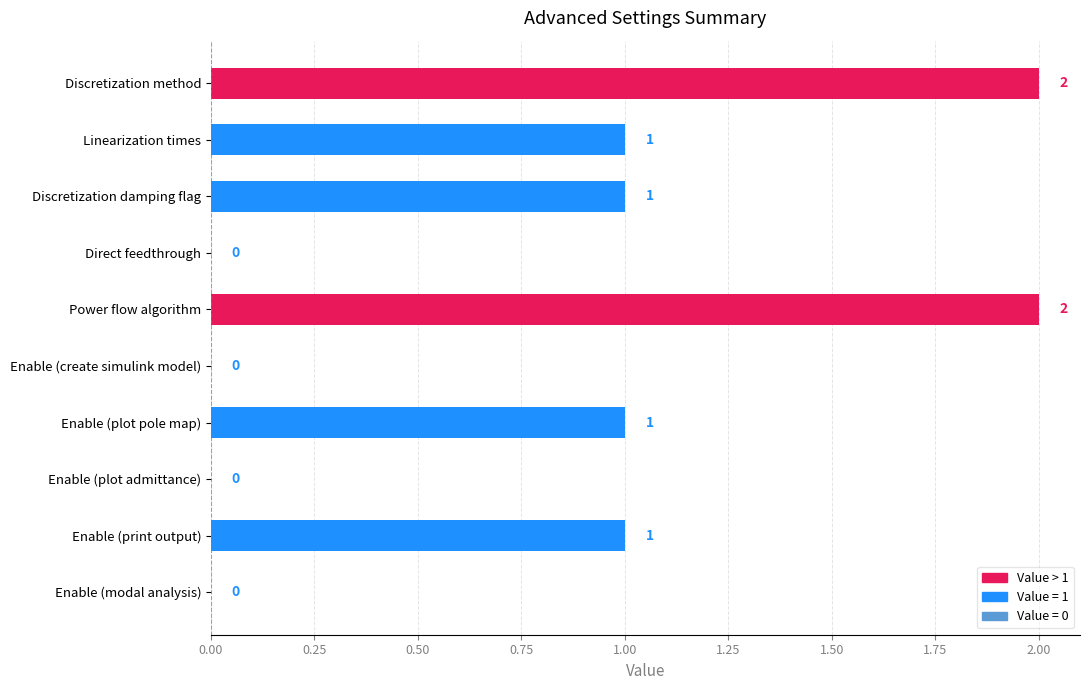

Reading bottom to top, what are all the values shown in this chart?

Enable (modal analysis)=0	Enable (print output)=1	Enable (plot admittance)=0	Enable (plot pole map)=1	Enable (create simulink model)=0	Power flow algorithm=2	Direct feedthrough=0	Discretization damping flag=1	Linearization times=1	Discretization method=2